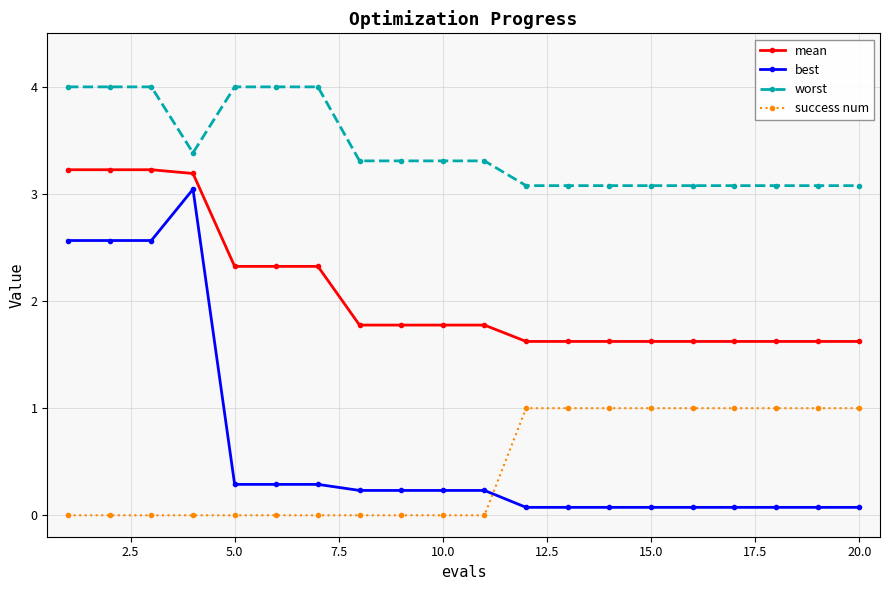

What are all the series names shown in the legend?

mean, best, worst, success num